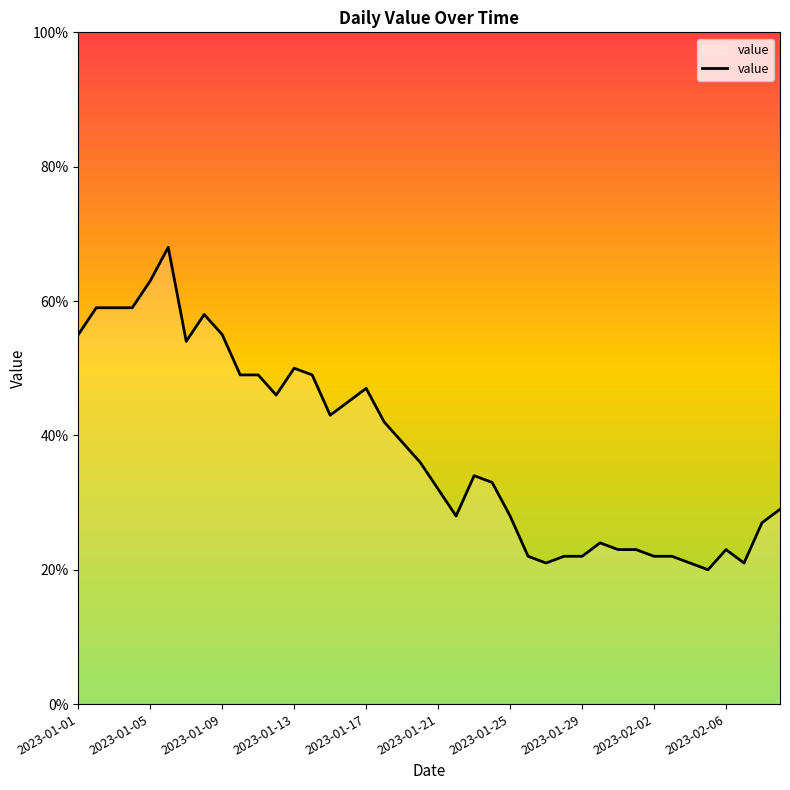

What is the smallest value displayed?

20